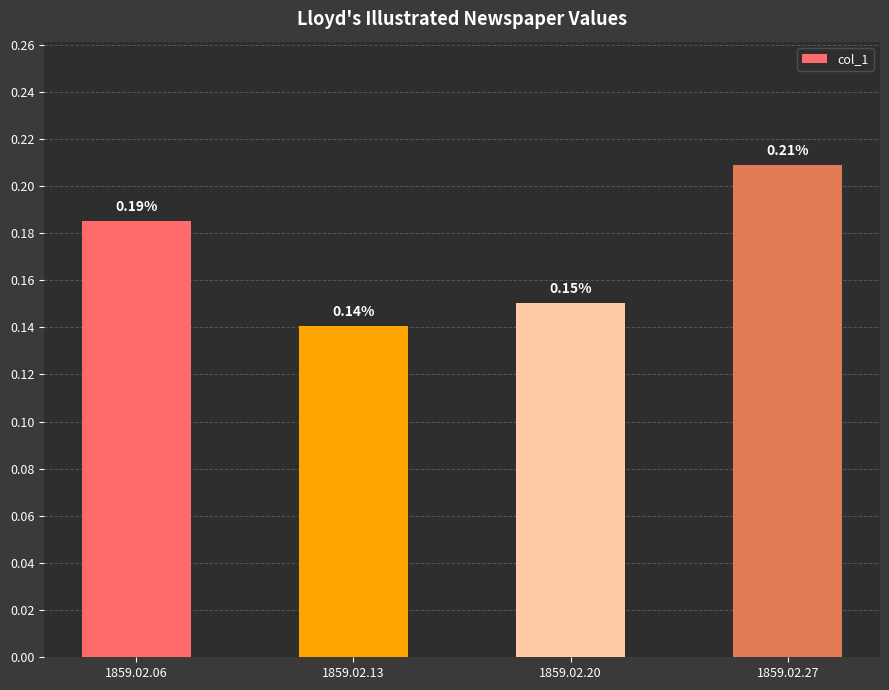

Which has a higher value, 1859.02.06 or 1859.02.27?

1859.02.27